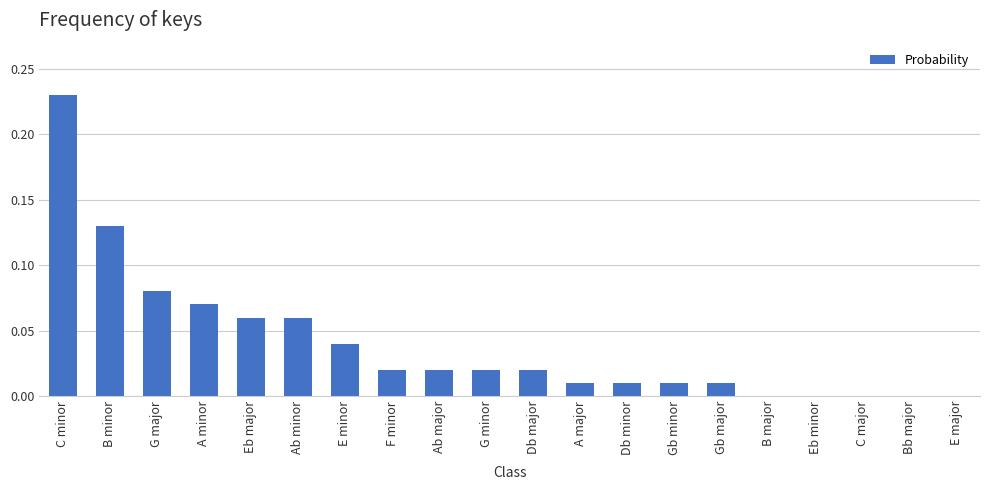

Which has a higher value, Eb major or G minor?

Eb major